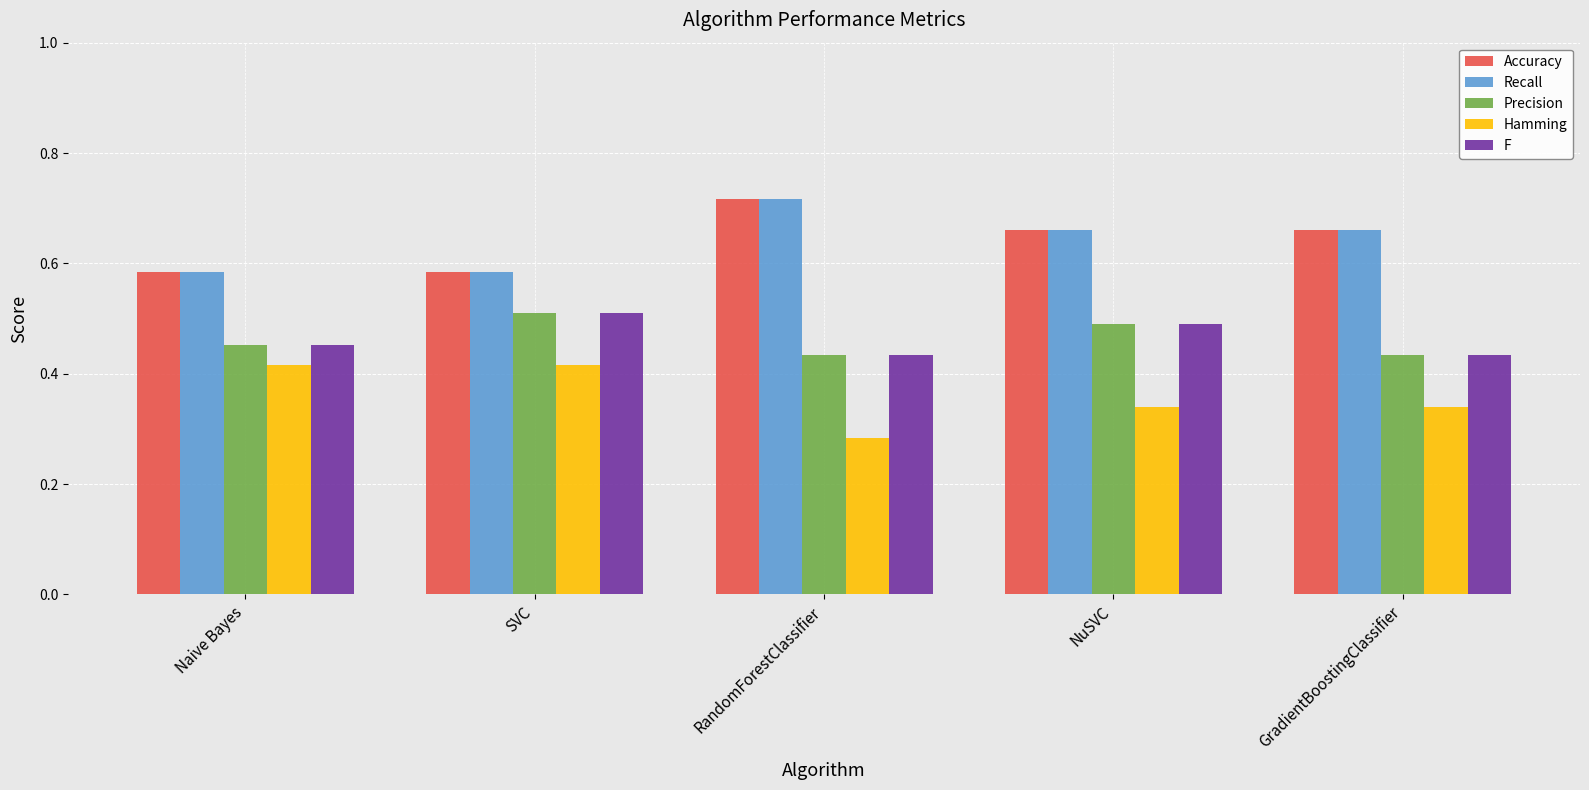

Count the Accuracy values in the range 0 to 1.

5